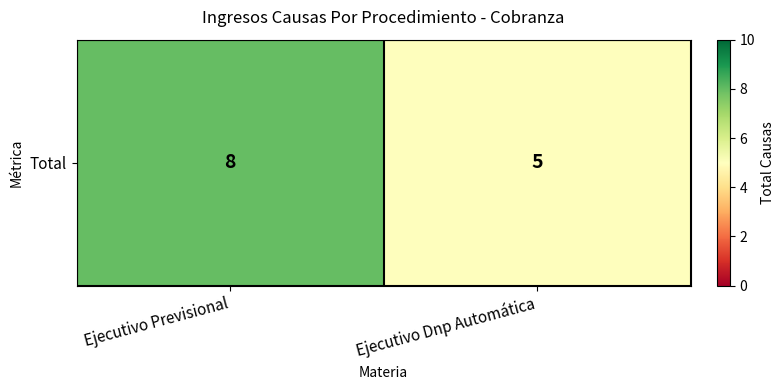

Rank the categories by value from lowest to highest.

Ejecutivo Dnp Automática, Ejecutivo Previsional